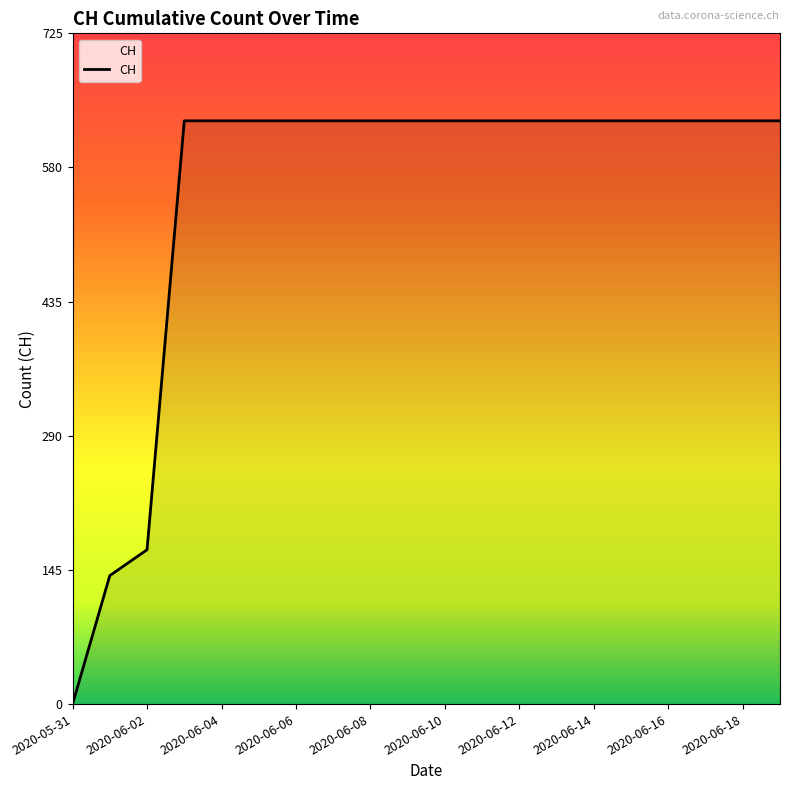

Count the number of categories in the chart.

20